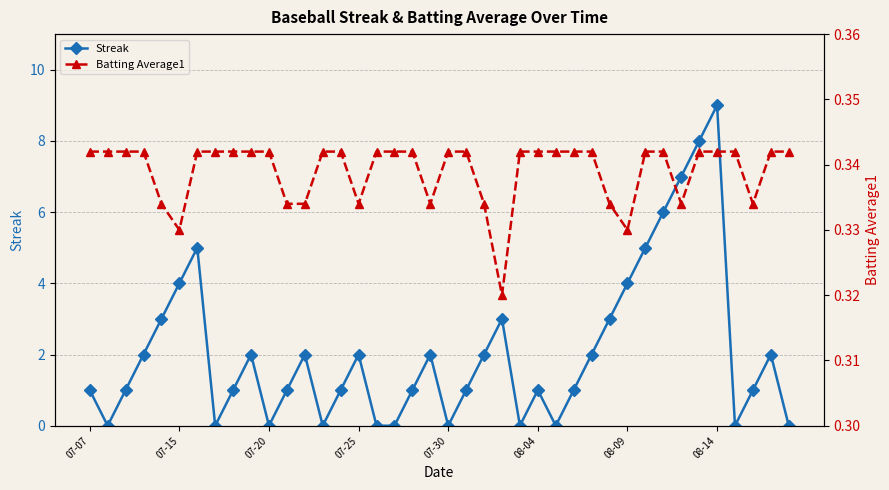

True or false: Streak has more than 2 interior local peaks.

True